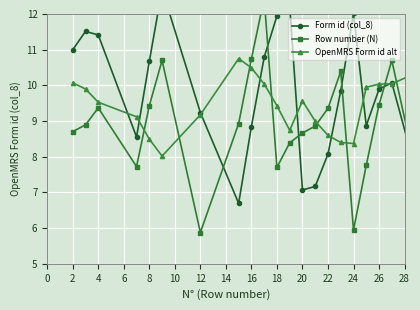

What is the difference between the Row number (N) values at 6 and 24?

0.6